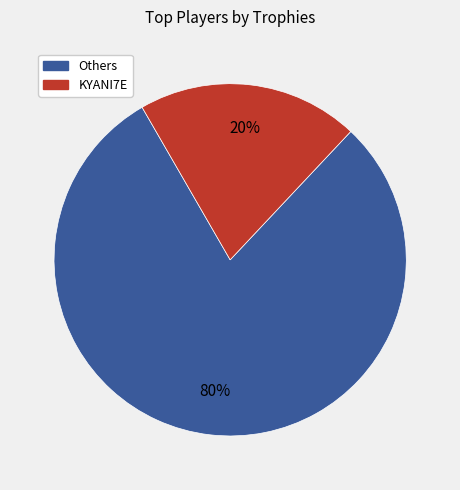

Between Others and KYANI7E, which is larger?

Others